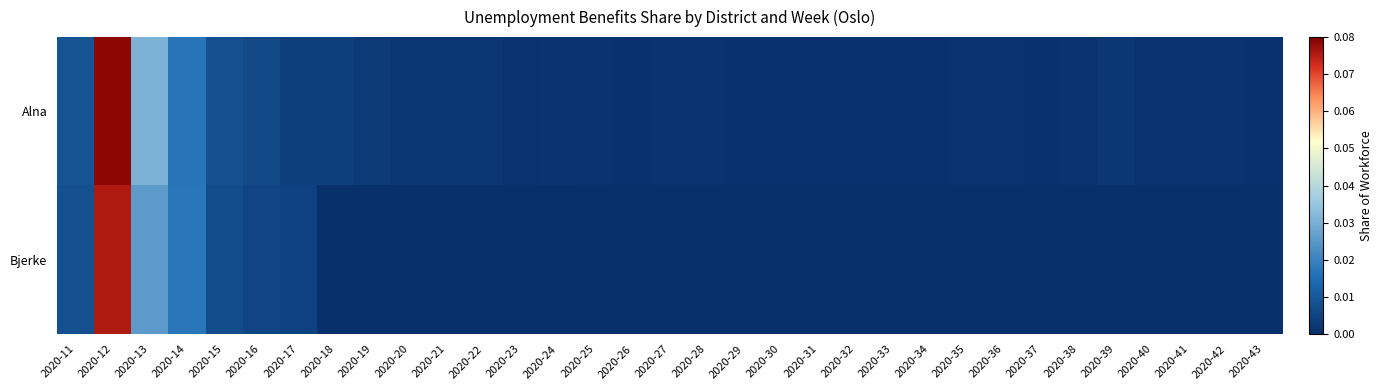

At 2020-21, list the series in order from smallest to largest.

Bjerke, Alna